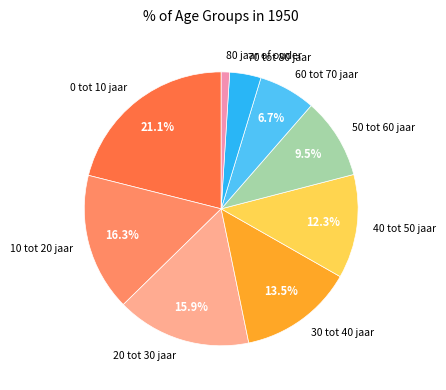

What percentage is NOT represented by 50 tot 60 jaar?

90.5%